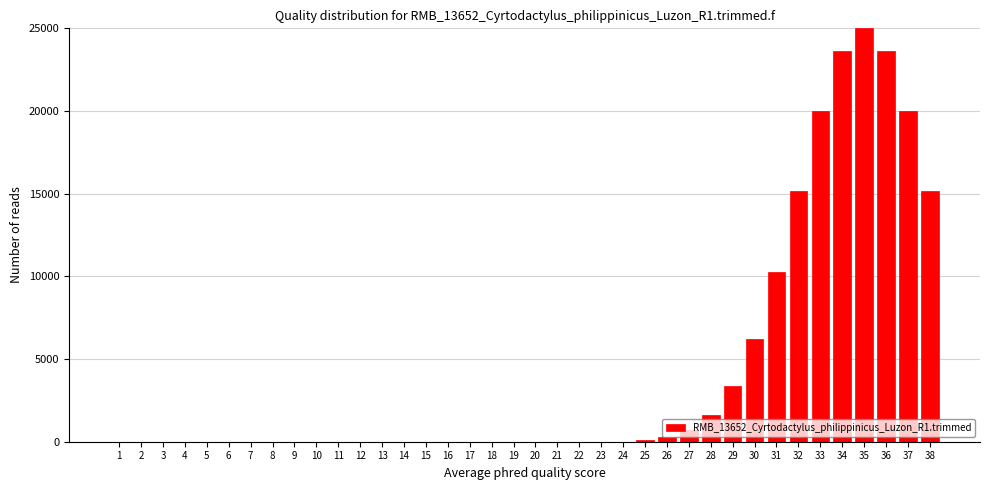

What is the sum of all values?

165281